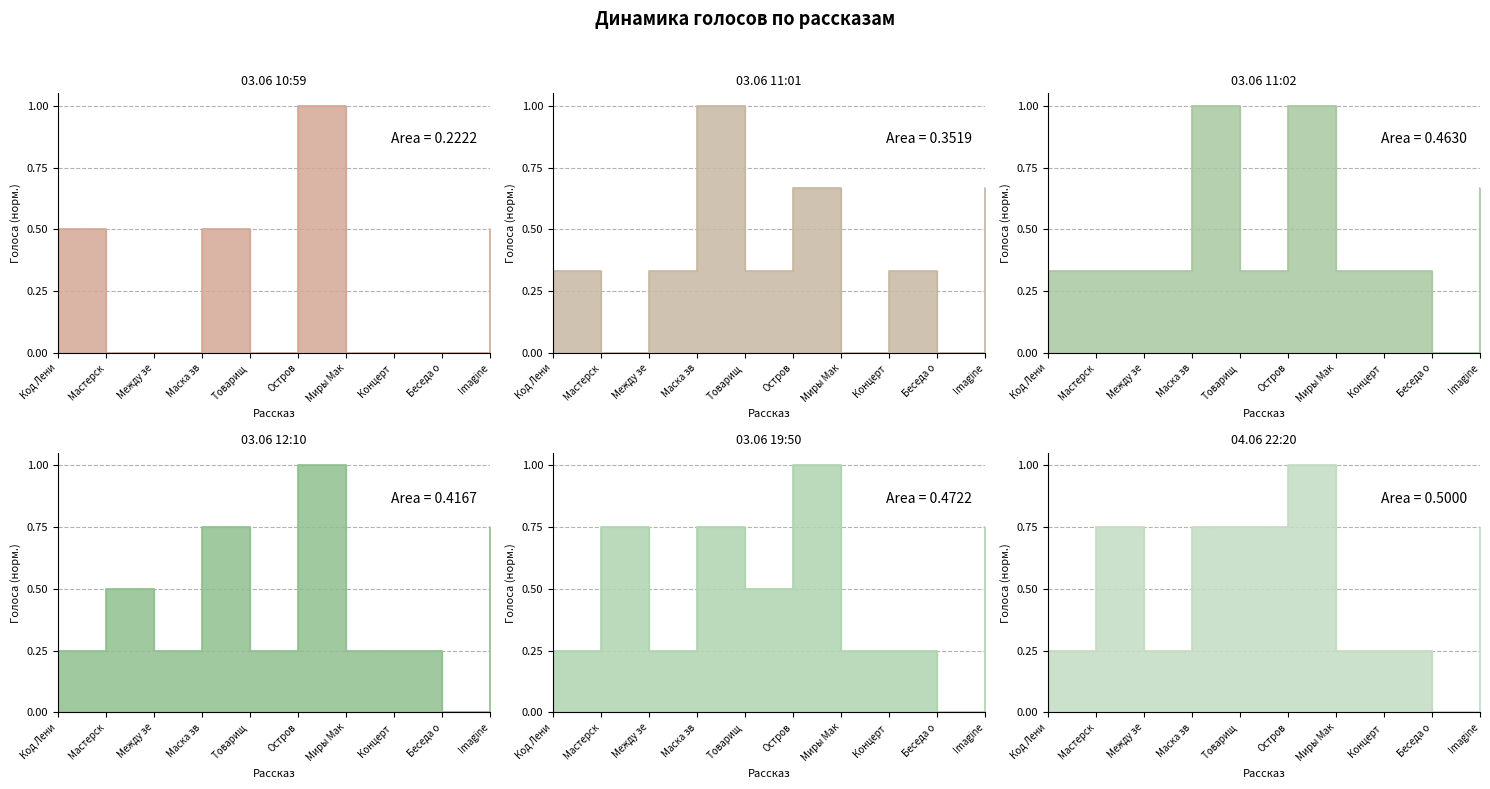

Rank the series at Миры Мак from highest to lowest value.

03.06 11:02, 03.06 12:10, 03.06 19:50, 04.06 22:20, 03.06 10:59, 03.06 11:01